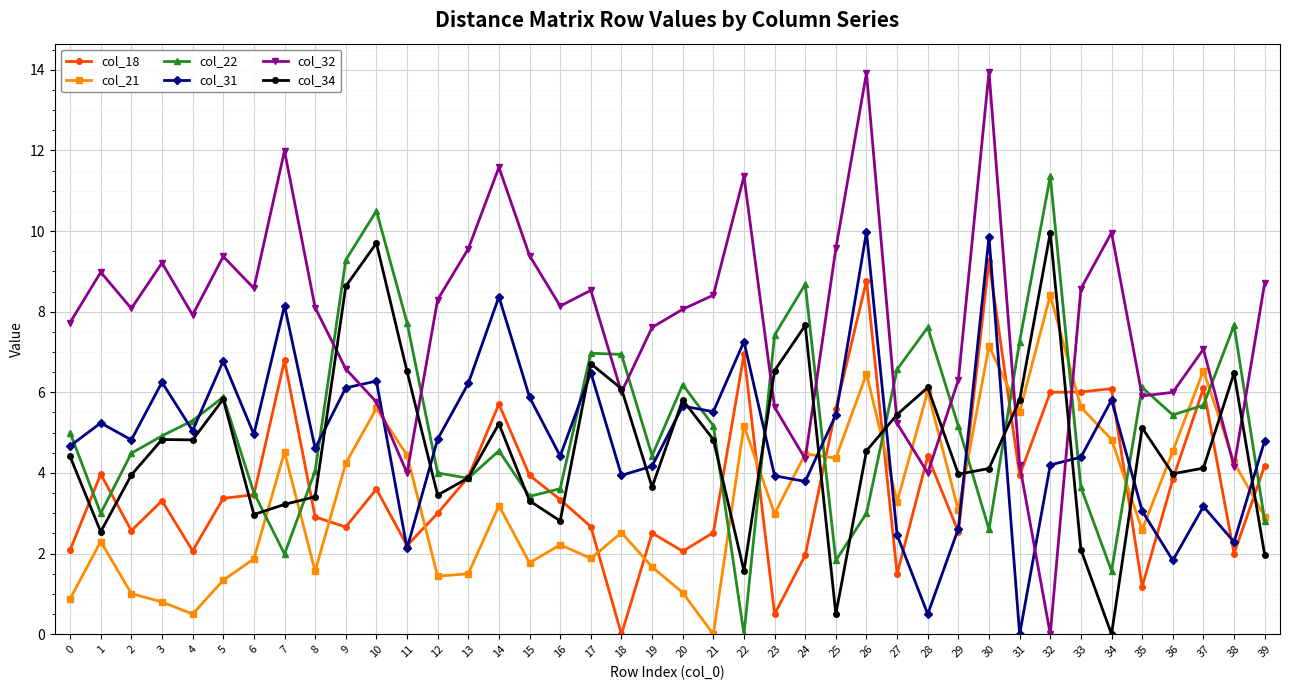

At which label does col_22 reach its peak?

32